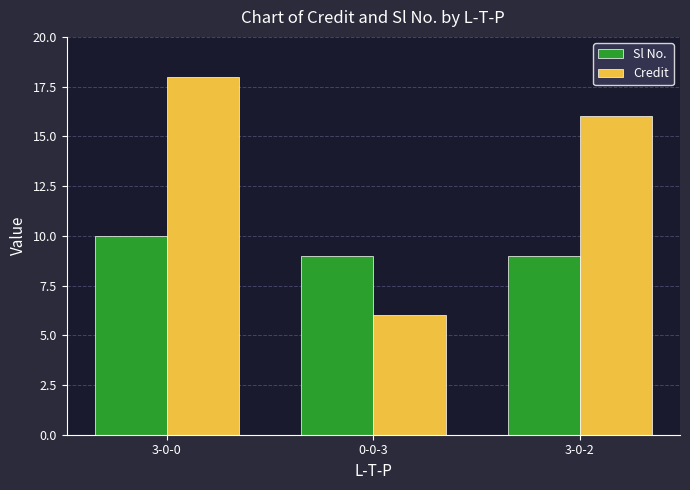

What is the total value across all series at 3-0-0?

28